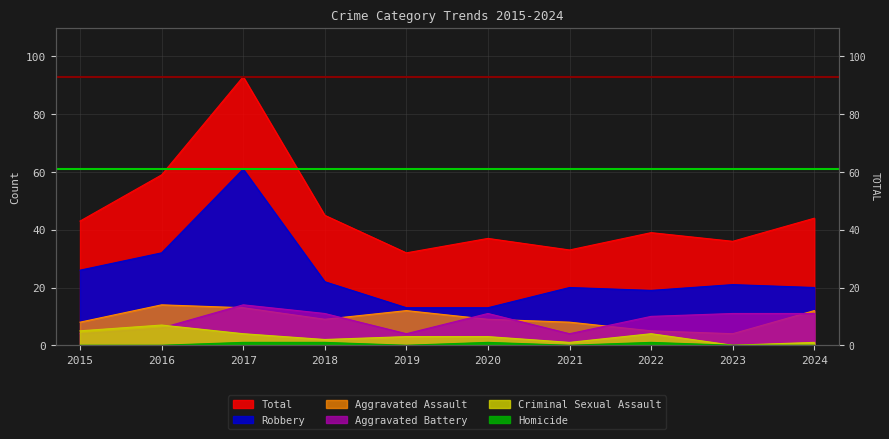

Which series has the largest range (max minus min)?

Total